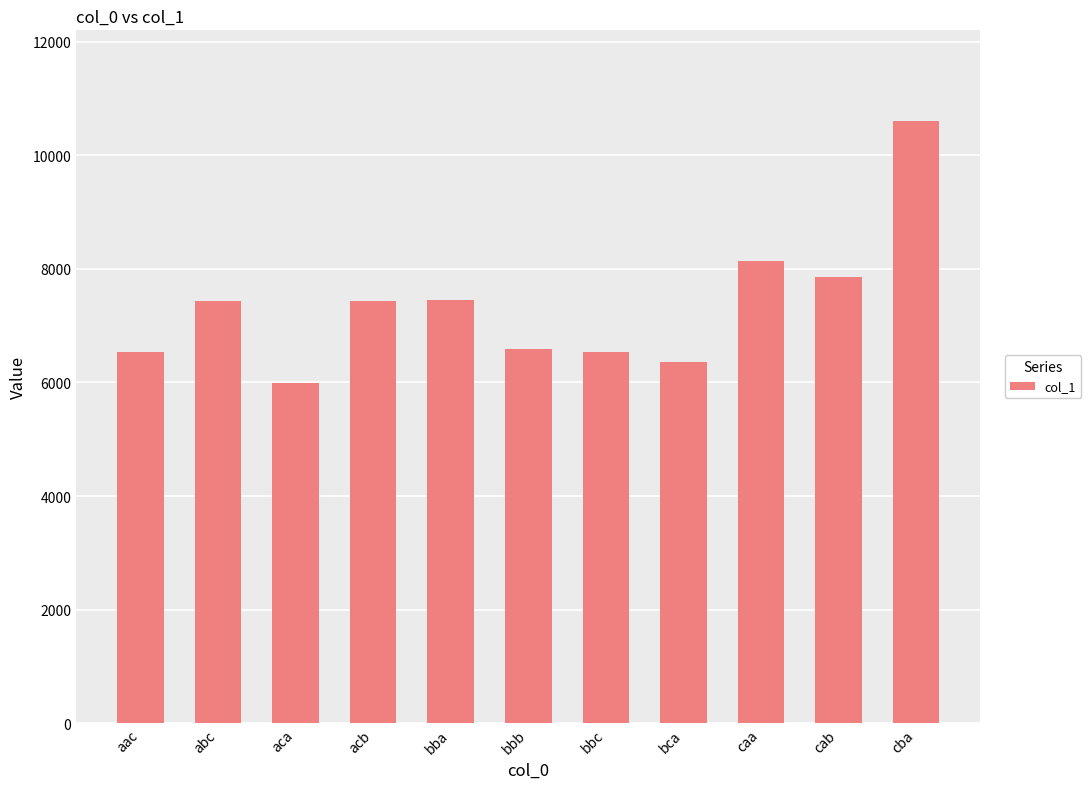

What is the label of the 1st bar from the left?

aac